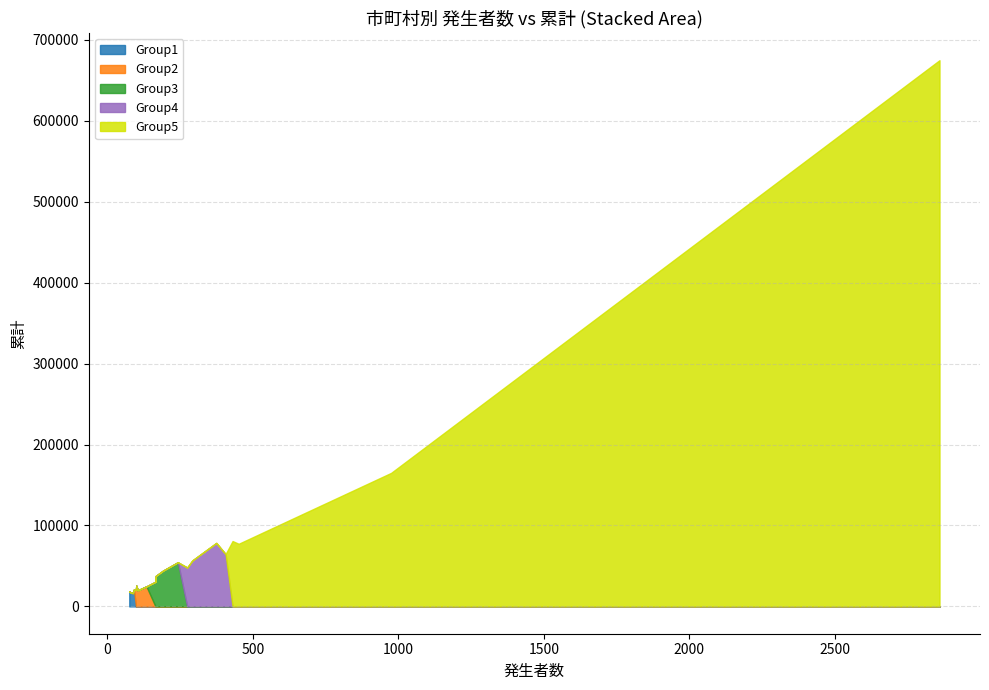

The value of 発生者数 at 5 is 374. True or false?

True